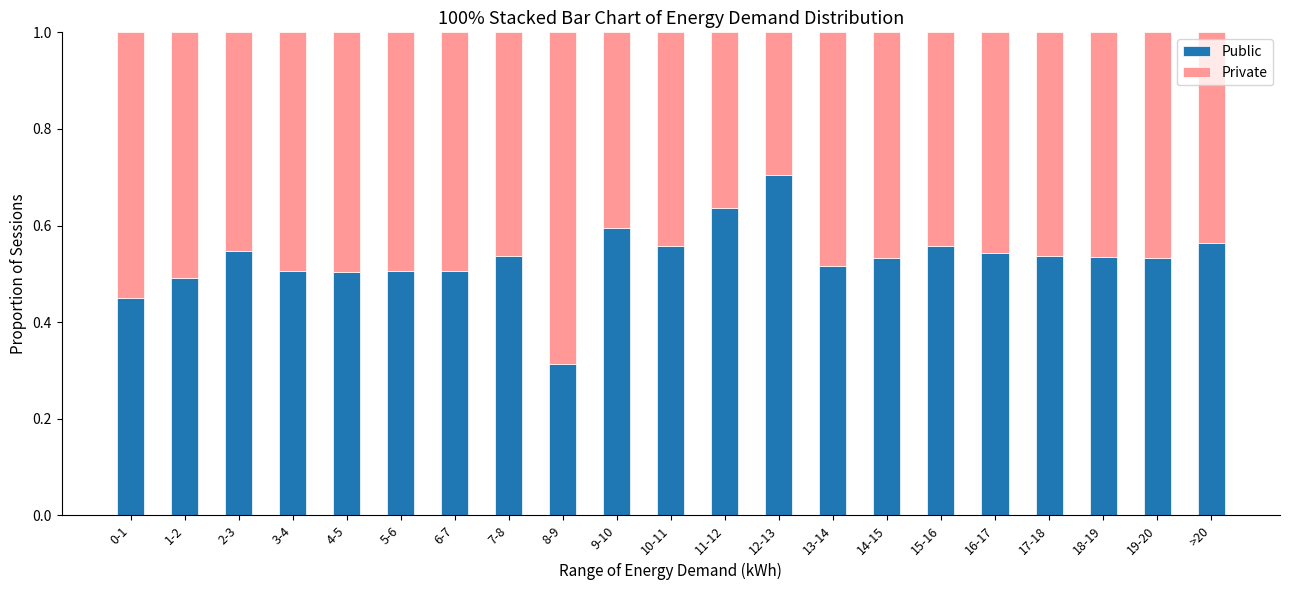

At which label is Public closest to 0?

8-9